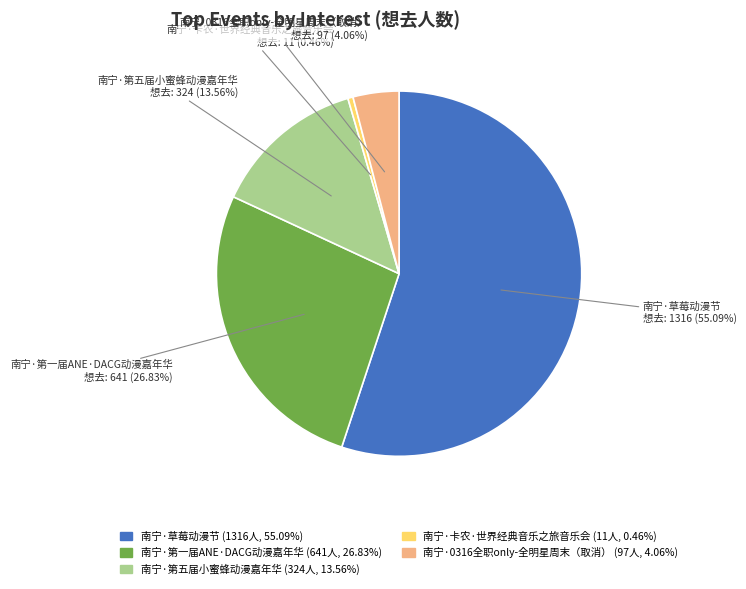

How many slices are in this pie chart?

5